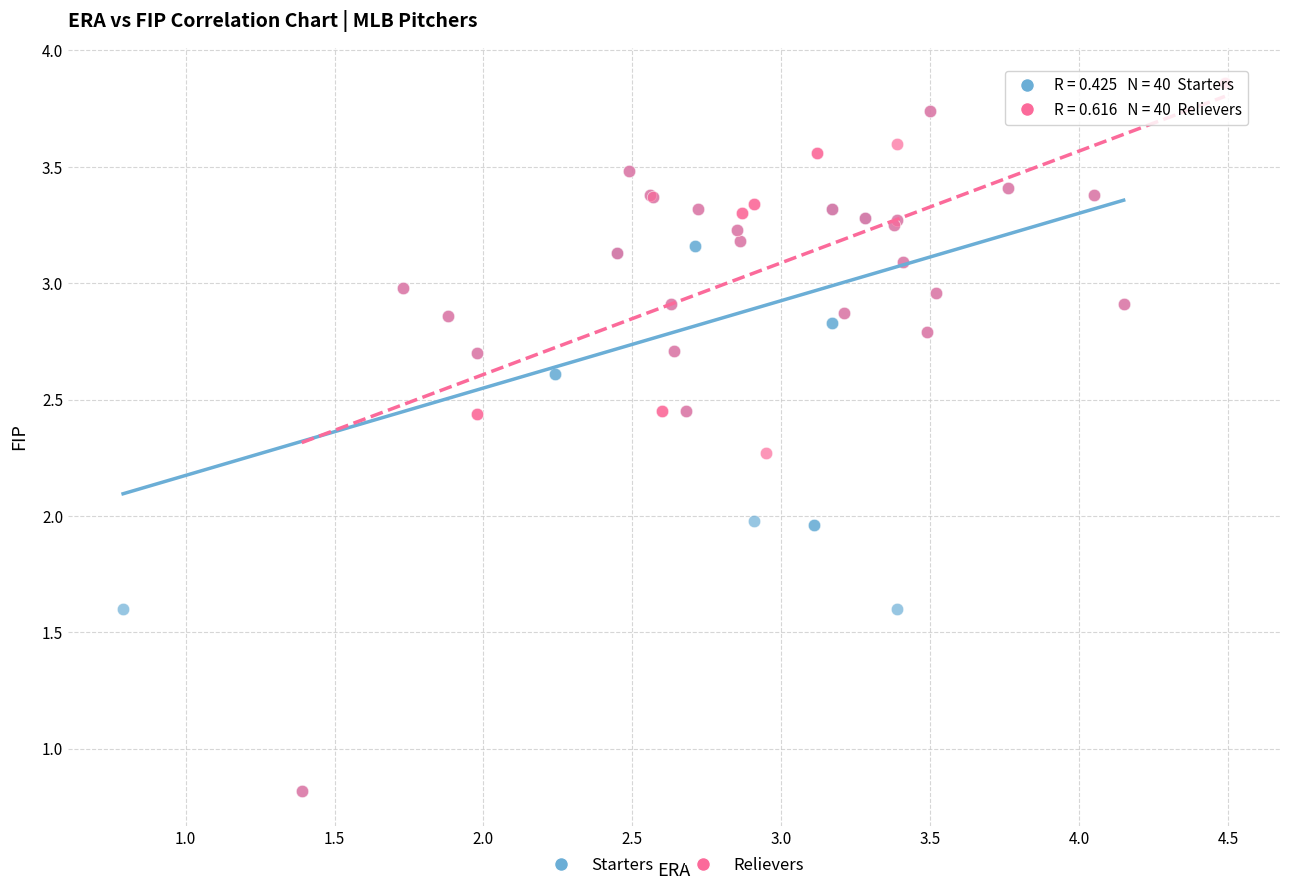

What are all the series names shown in the legend?

Starters, Relievers